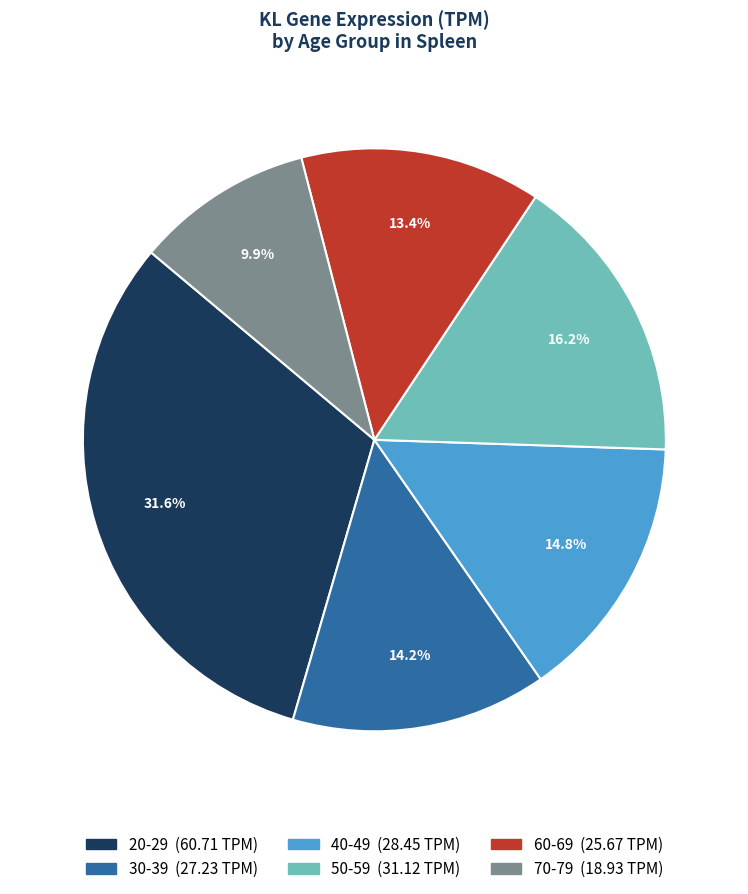

Does 40-49 account for over 50% of the chart?

No